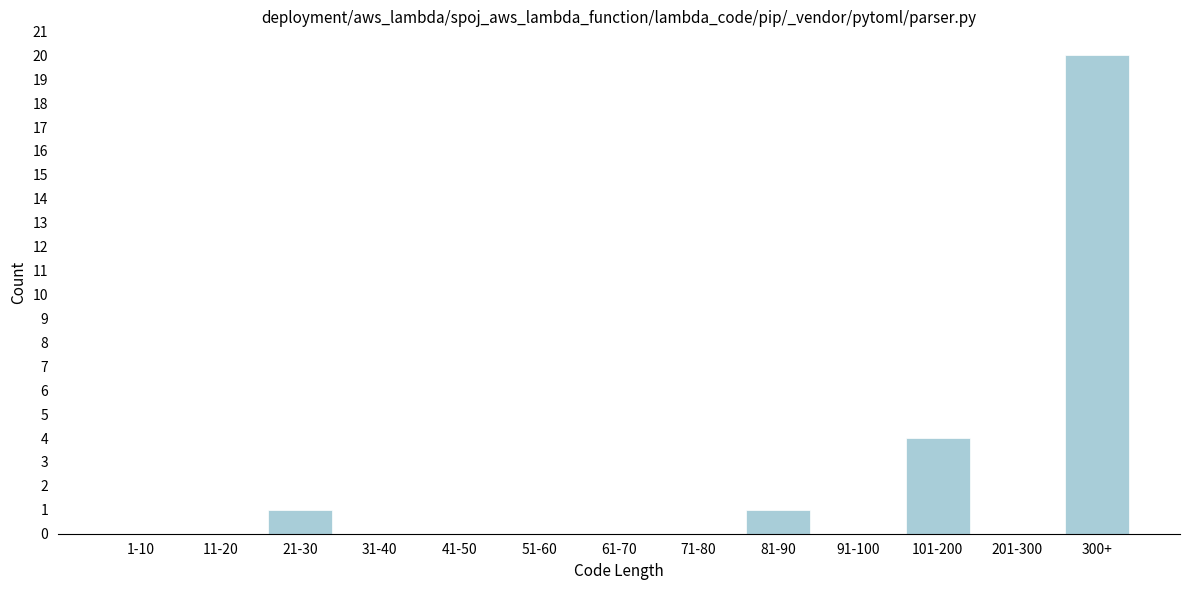

Reading right to left, what are all the values shown in this chart?

300+=20	201-300=0	101-200=4	91-100=0	81-90=1	71-80=0	61-70=0	51-60=0	41-50=0	31-40=0	21-30=1	11-20=0	1-10=0